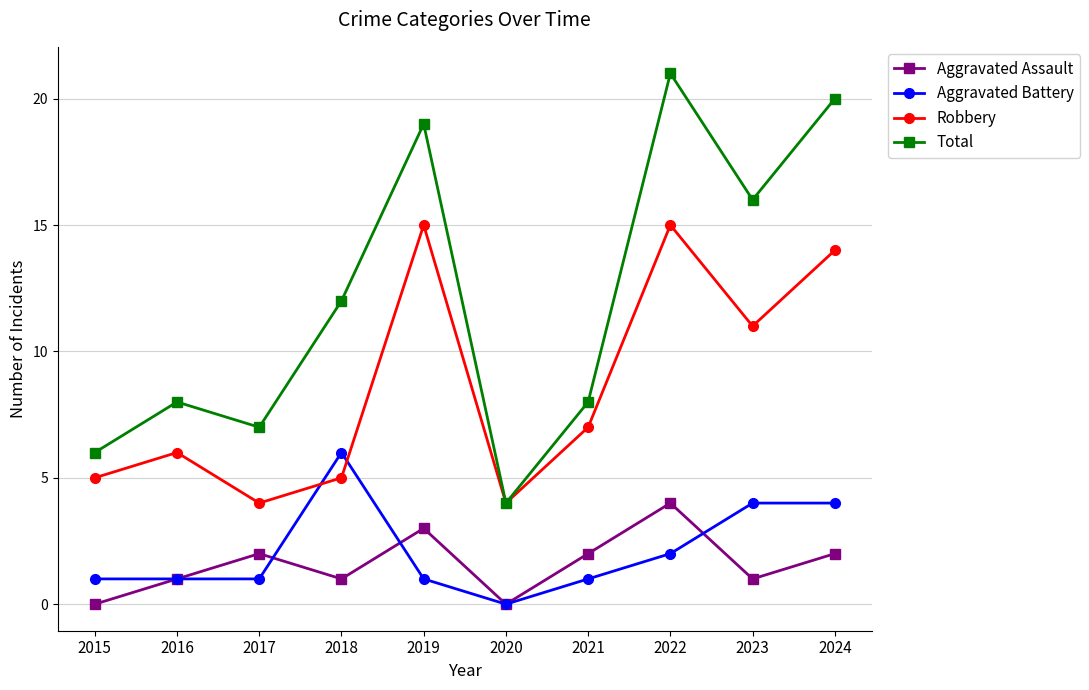

Is this an area chart (filled region under the line)?

No